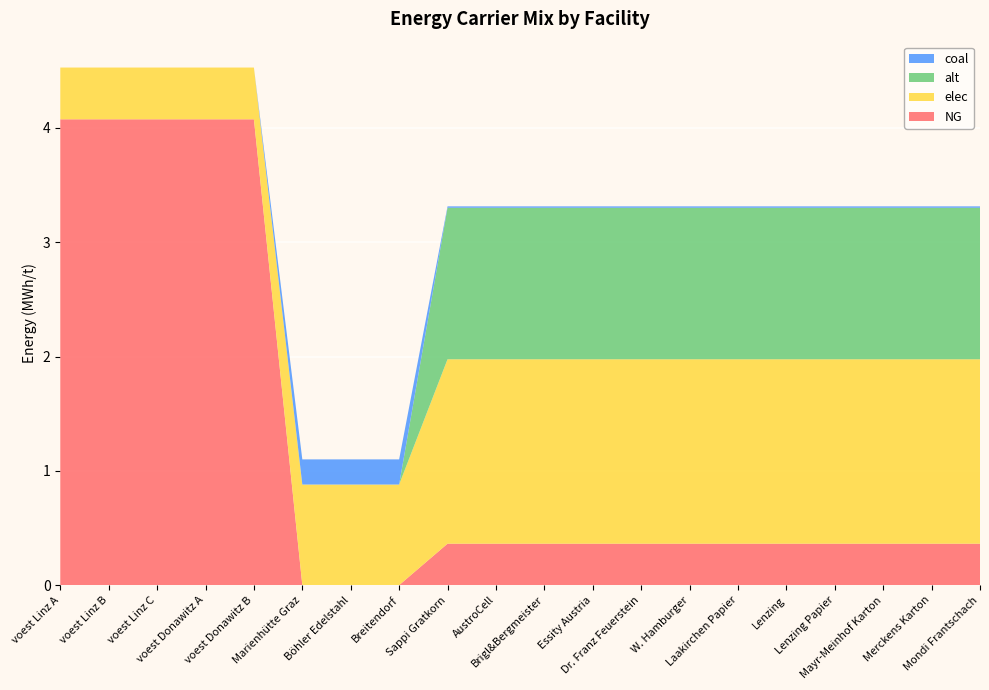

Reading right to left, extract all data points from this chart.

NG: Mondi Frantschach=0.4	Merckens Karton=0.4	Mayr-Meinhof Karton=0.4	Lenzing Papier=0.4	Lenzing=0.4	Laakirchen Papier=0.4	W. Hamburger=0.4	Dr. Franz Feuerstein=0.4	Essity Austria=0.4	Brigl&Bergmeister=0.4	AustroCell=0.4	Sappi Gratkorn=0.4	Breitendorf=0.0	Böhler Edelstahl=0.0	Marienhütte Graz=0.0	voest Donawitz B=4.1	voest Donawitz A=4.1	voest Linz C=4.1	voest Linz B=4.1	voest Linz A=4.1
elec: Mondi Frantschach=1.6	Merckens Karton=1.6	Mayr-Meinhof Karton=1.6	Lenzing Papier=1.6	Lenzing=1.6	Laakirchen Papier=1.6	W. Hamburger=1.6	Dr. Franz Feuerstein=1.6	Essity Austria=1.6	Brigl&Bergmeister=1.6	AustroCell=1.6	Sappi Gratkorn=1.6	Breitendorf=0.9	Böhler Edelstahl=0.9	Marienhütte Graz=0.9	voest Donawitz B=0.5	voest Donawitz A=0.5	voest Linz C=0.5	voest Linz B=0.5	voest Linz A=0.5
alt: Mondi Frantschach=1.3	Merckens Karton=1.3	Mayr-Meinhof Karton=1.3	Lenzing Papier=1.3	Lenzing=1.3	Laakirchen Papier=1.3	W. Hamburger=1.3	Dr. Franz Feuerstein=1.3	Essity Austria=1.3	Brigl&Bergmeister=1.3	AustroCell=1.3	Sappi Gratkorn=1.3	Breitendorf=0.0	Böhler Edelstahl=0.0	Marienhütte Graz=0.0	voest Donawitz B=0.0	voest Donawitz A=0.0	voest Linz C=0.0	voest Linz B=0.0	voest Linz A=0.0
coal: Mondi Frantschach=0.0	Merckens Karton=0.0	Mayr-Meinhof Karton=0.0	Lenzing Papier=0.0	Lenzing=0.0	Laakirchen Papier=0.0	W. Hamburger=0.0	Dr. Franz Feuerstein=0.0	Essity Austria=0.0	Brigl&Bergmeister=0.0	AustroCell=0.0	Sappi Gratkorn=0.0	Breitendorf=0.2	Böhler Edelstahl=0.2	Marienhütte Graz=0.2	voest Donawitz B=0.0	voest Donawitz A=0.0	voest Linz C=0.0	voest Linz B=0.0	voest Linz A=0.0